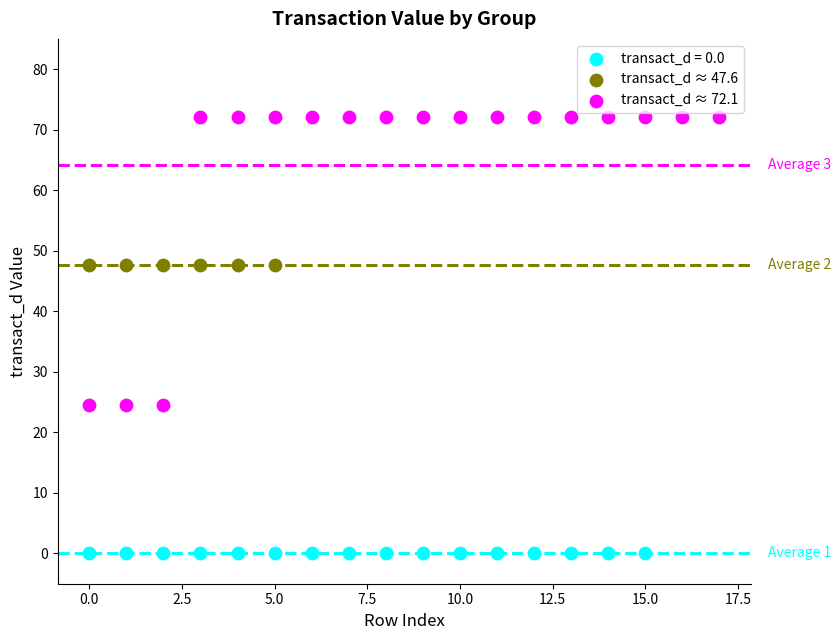

What are all the series names shown in the legend?

transact_d = 0.0, transact_d ≈ 47.6, transact_d ≈ 72.1